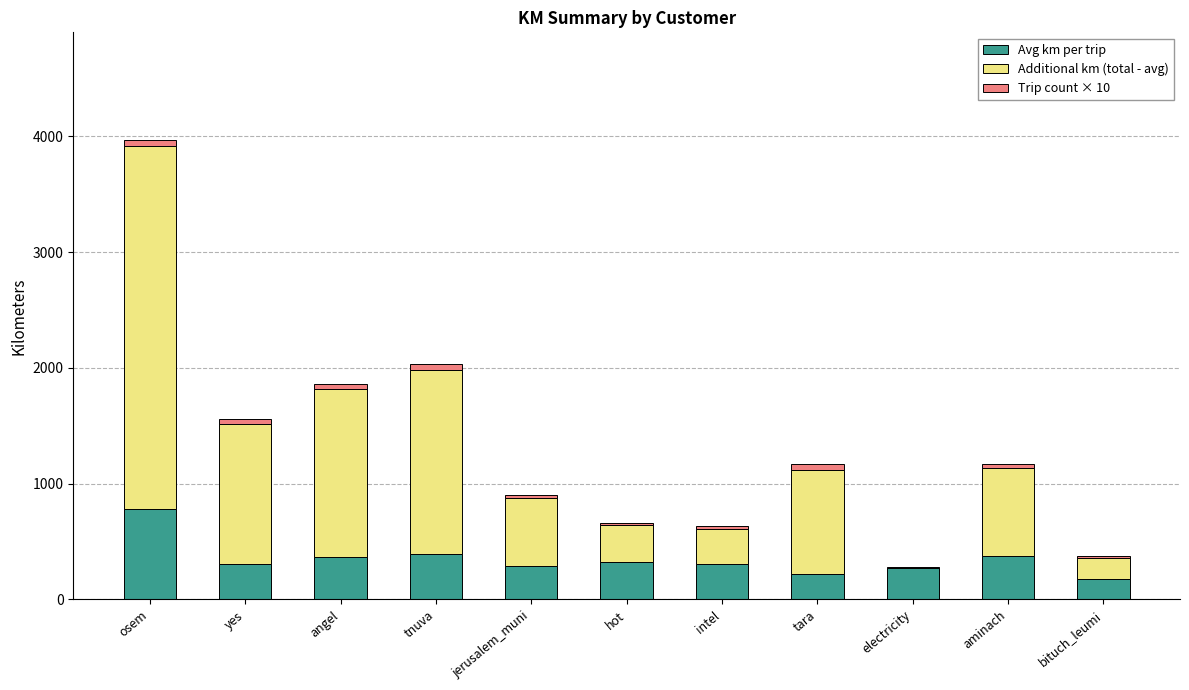

The value of Avg km per trip at angel is 600.8. True or false?

False